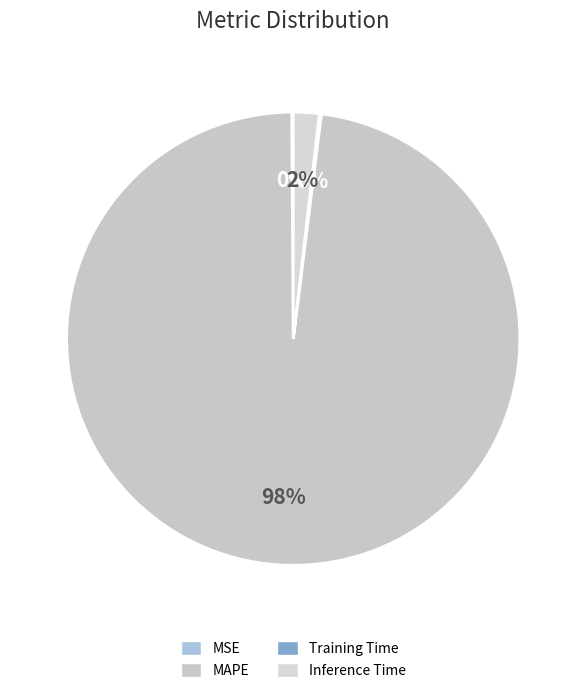

Count the number of slices in the pie.

4